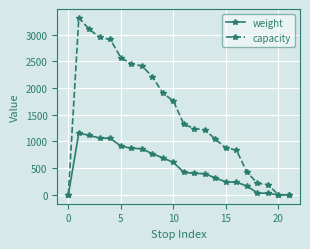

At how many categories does at least one series exceed 1534?

10